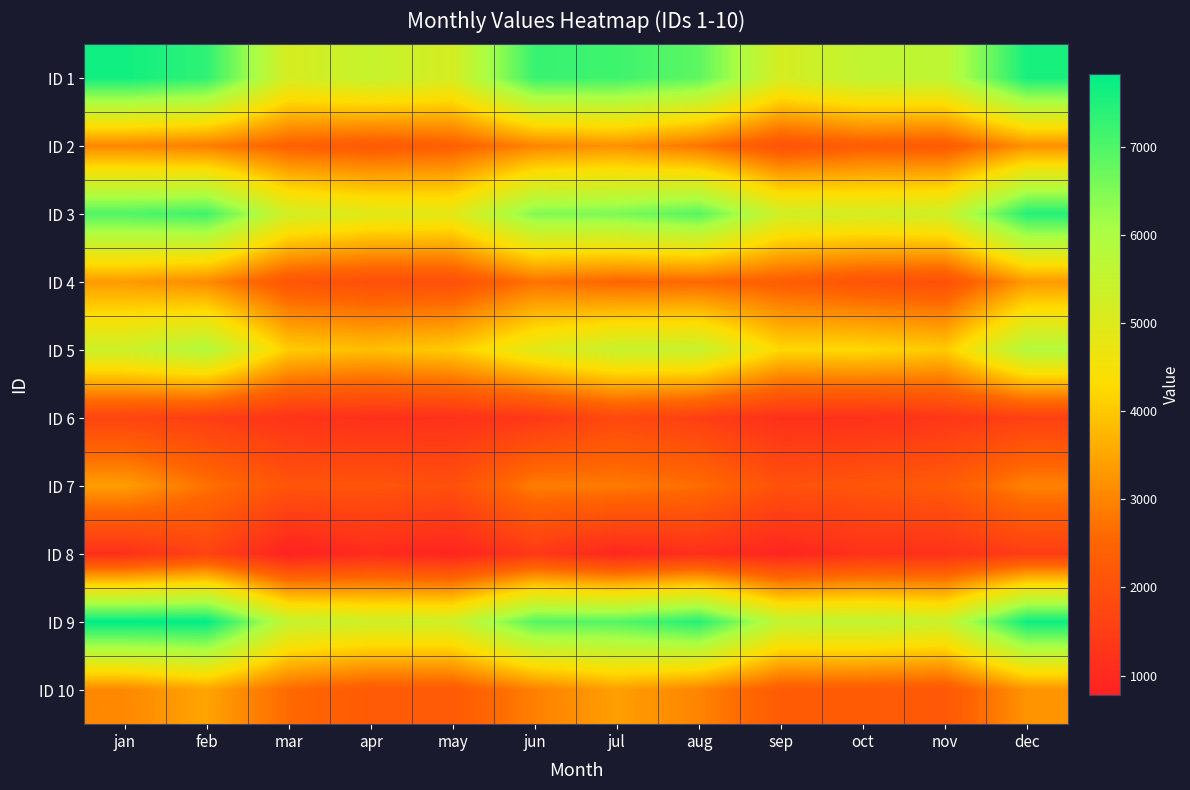

At how many categories does at least one series exceed 1329?

12